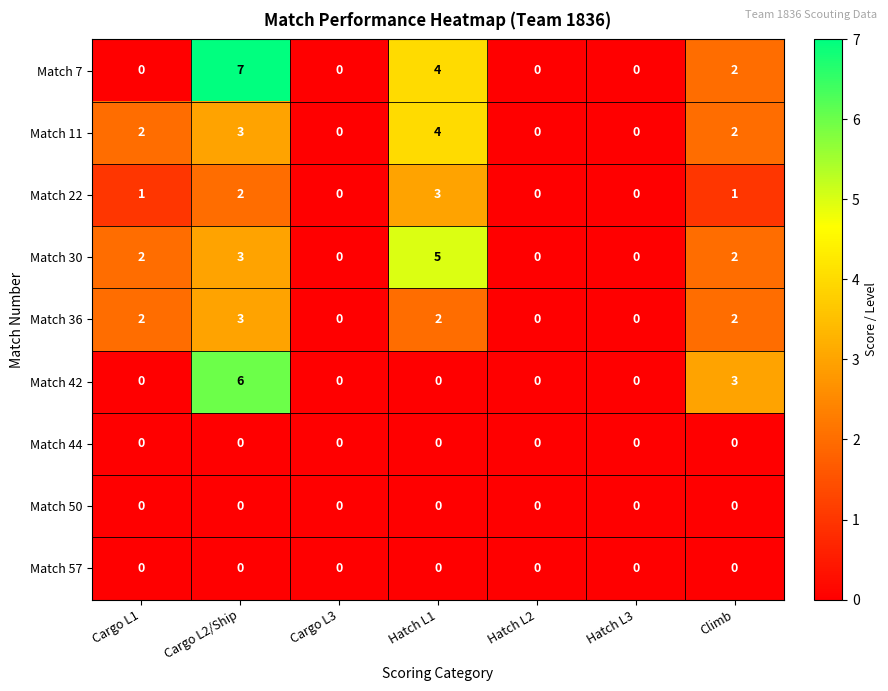

At which category is the sum across all series the highest?

Cargo L2/Ship